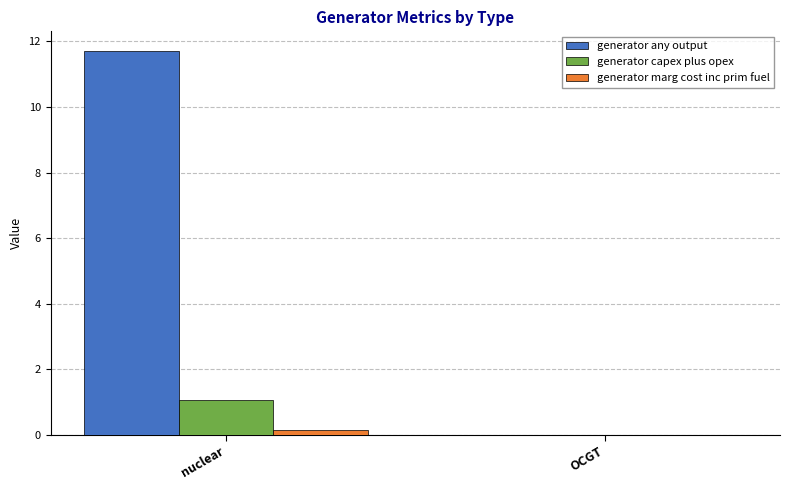

At which category is the sum across all series the highest?

nuclear